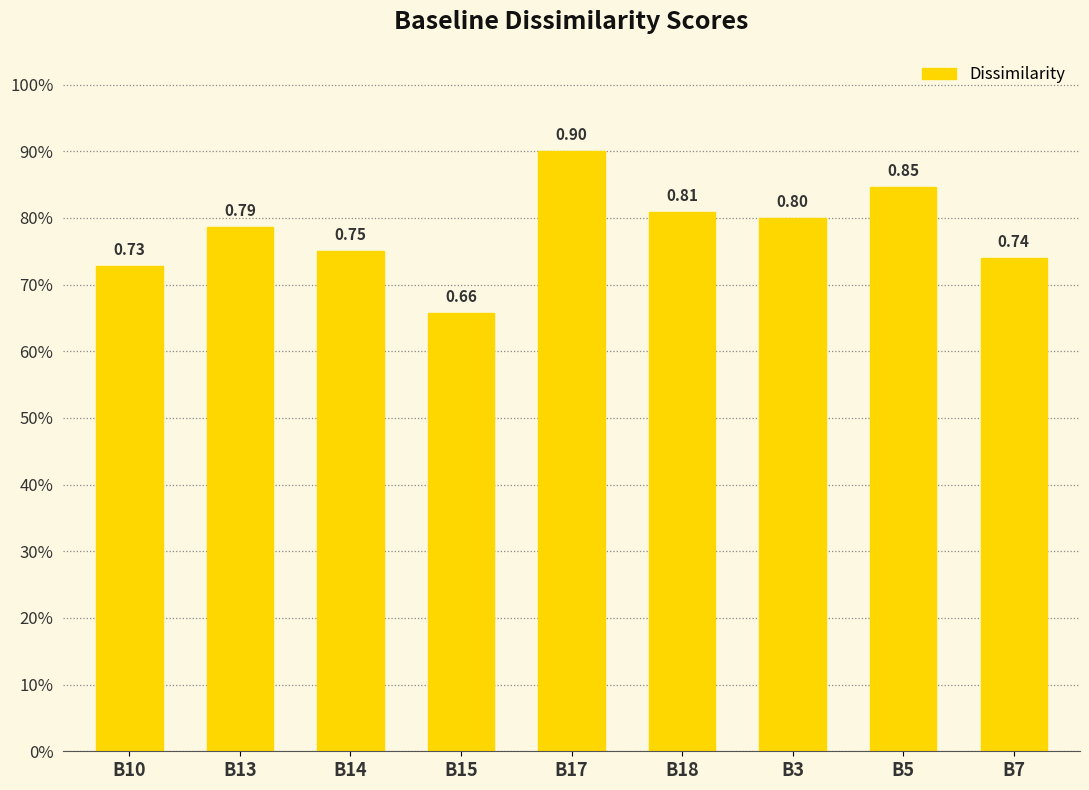

What is the difference between the second highest and second lowest values?

0.1